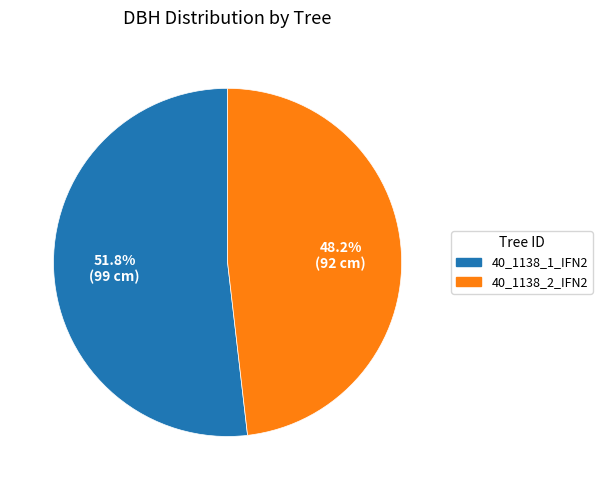

Is there a majority slice in this chart?

Yes